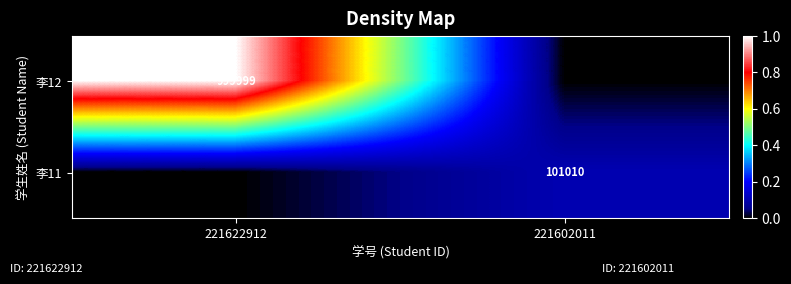

True or false: 李12 has a value of 999999 at 221622912.

True